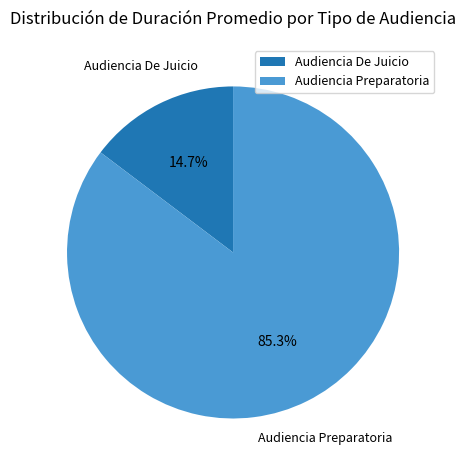

Combined, what portion of the pie is Audiencia De Juicio and Audiencia Preparatoria?

100.0%